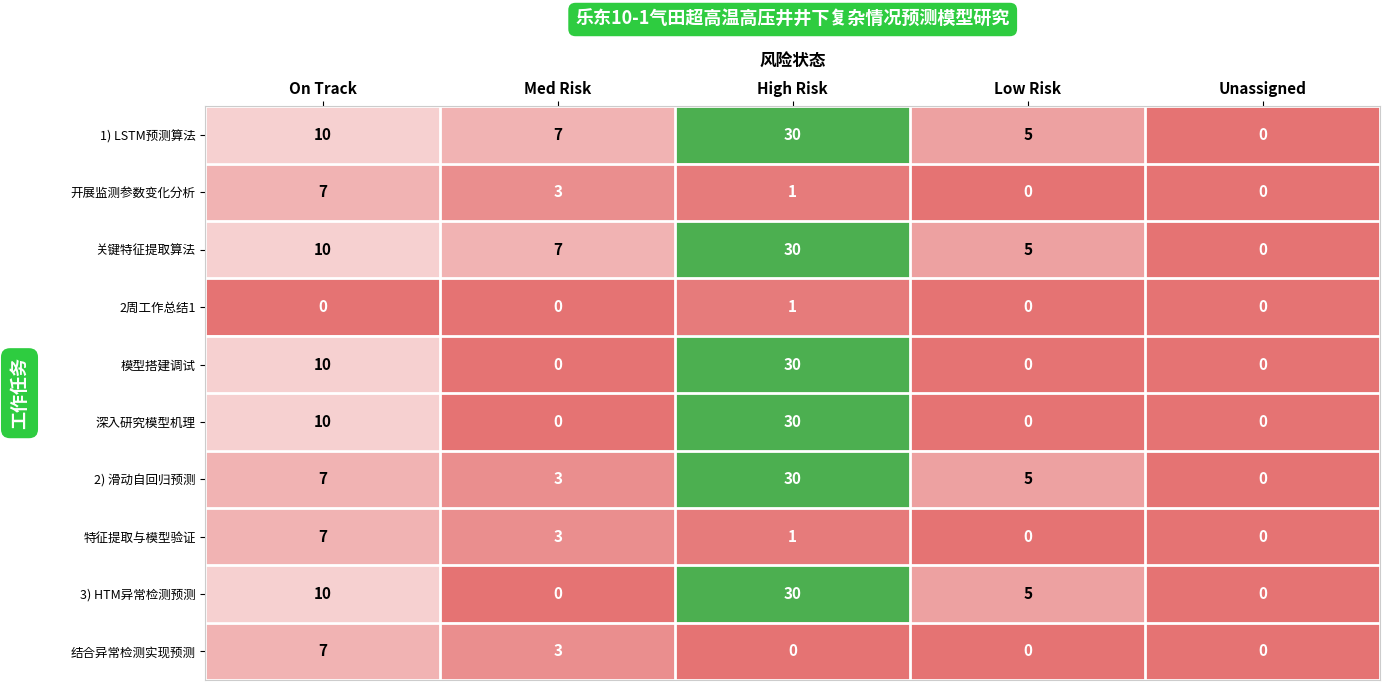

What is the difference between the highest and lowest values at On Track?

10